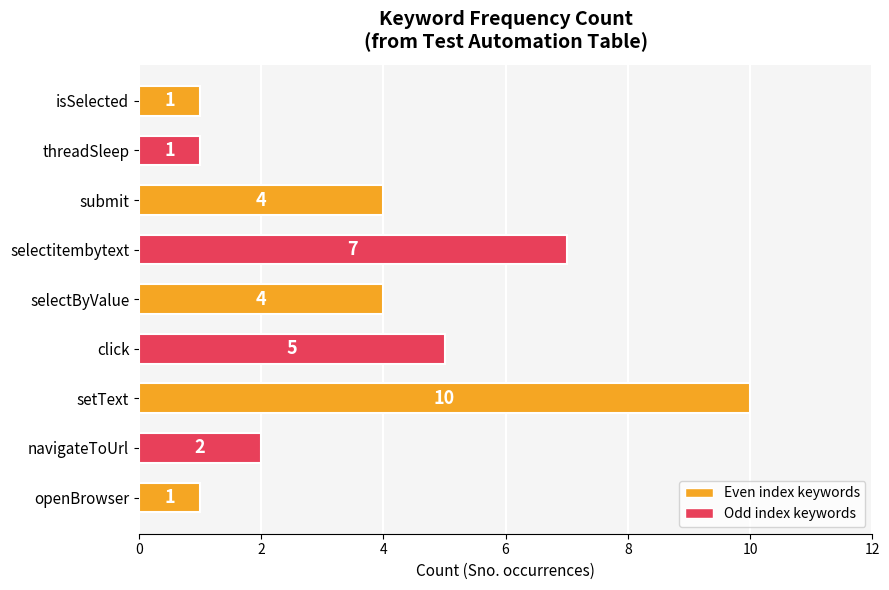

Reading bottom to top, what are all the values shown in this chart?

openBrowser=1	navigateToUrl=2	setText=10	click=5	selectByValue=4	selectitembytext=7	submit=4	threadSleep=1	isSelected=1